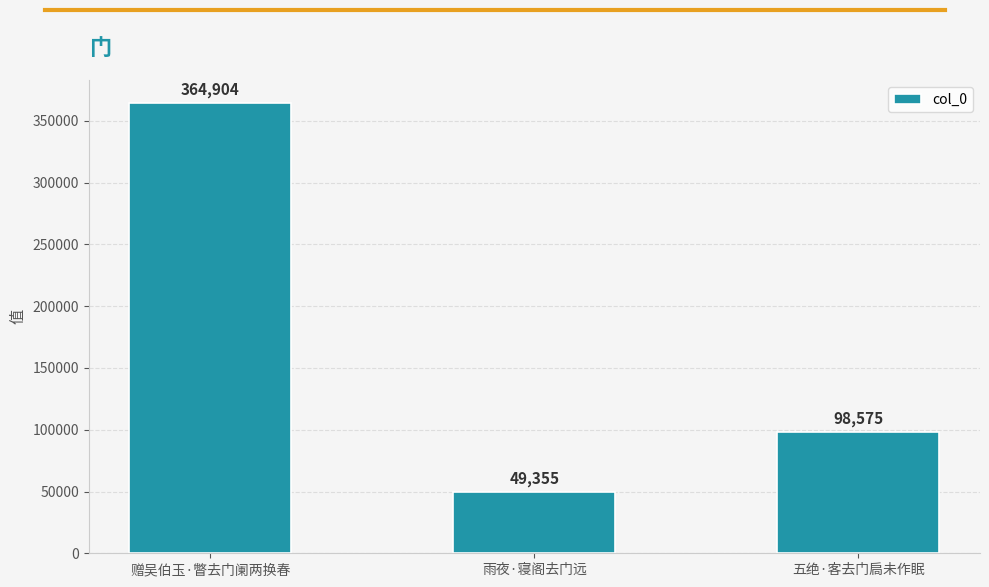

What is the label of the 1st bar from the right?

五绝·客去门扃未作眠